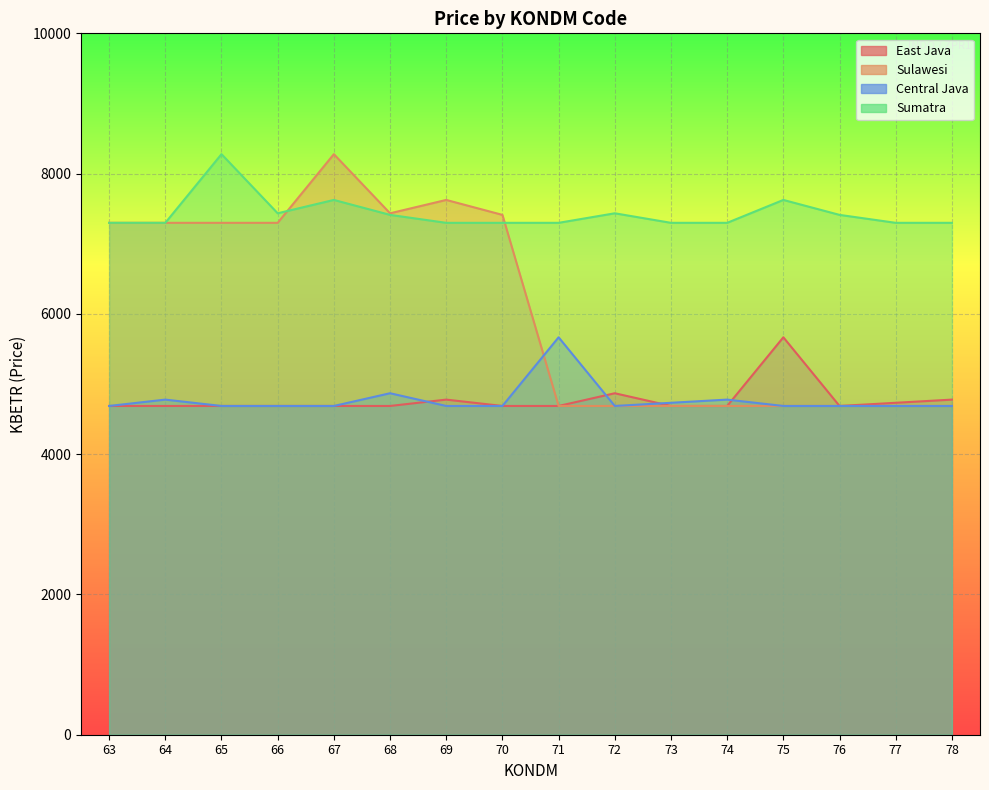

How many interior local valleys does the East Java series have?

1